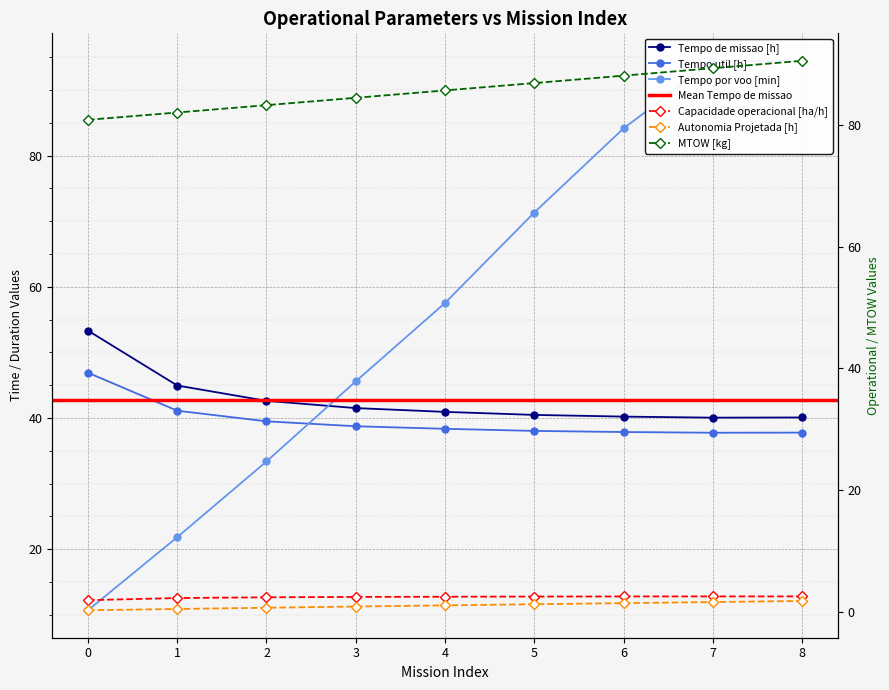

Which category has the highest value in the MTOW [kg] series?

8